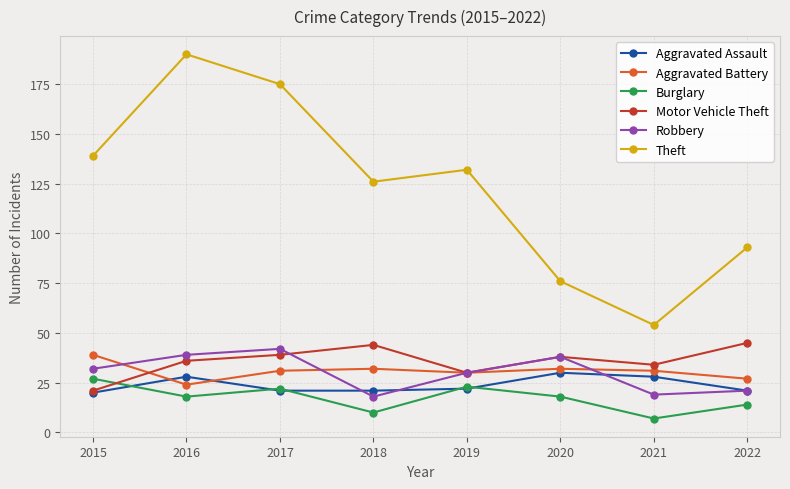

Reading right to left, what are all the values shown in this chart?

Aggravated Assault: 2022=21	2021=28	2020=30	2019=22	2018=21	2017=21	2016=28	2015=20
Aggravated Battery: 2022=27	2021=31	2020=32	2019=30	2018=32	2017=31	2016=24	2015=39
Burglary: 2022=14	2021=7	2020=18	2019=23	2018=10	2017=22	2016=18	2015=27
Motor Vehicle Theft: 2022=45	2021=34	2020=38	2019=30	2018=44	2017=39	2016=36	2015=21
Robbery: 2022=21	2021=19	2020=38	2019=30	2018=18	2017=42	2016=39	2015=32
Theft: 2022=93	2021=54	2020=76	2019=132	2018=126	2017=175	2016=190	2015=139